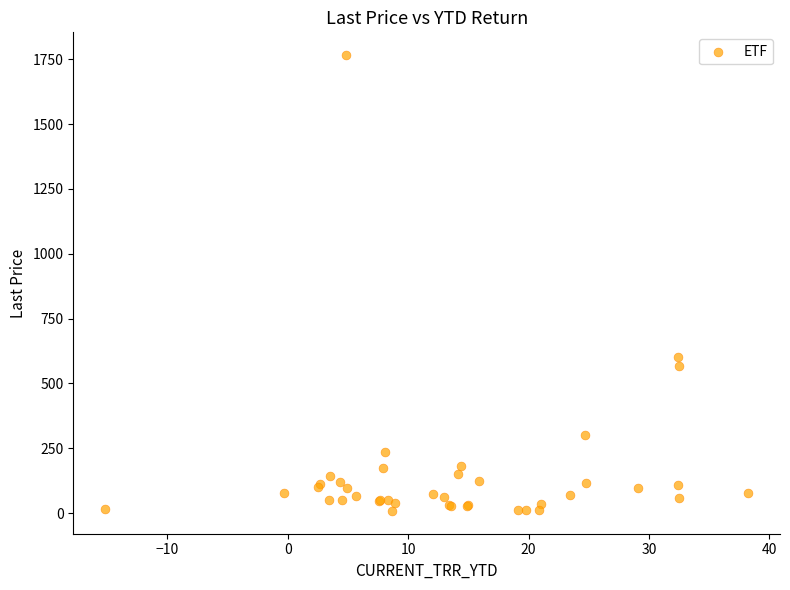

What Y value in the scatter plot is closest to 887?

601.3